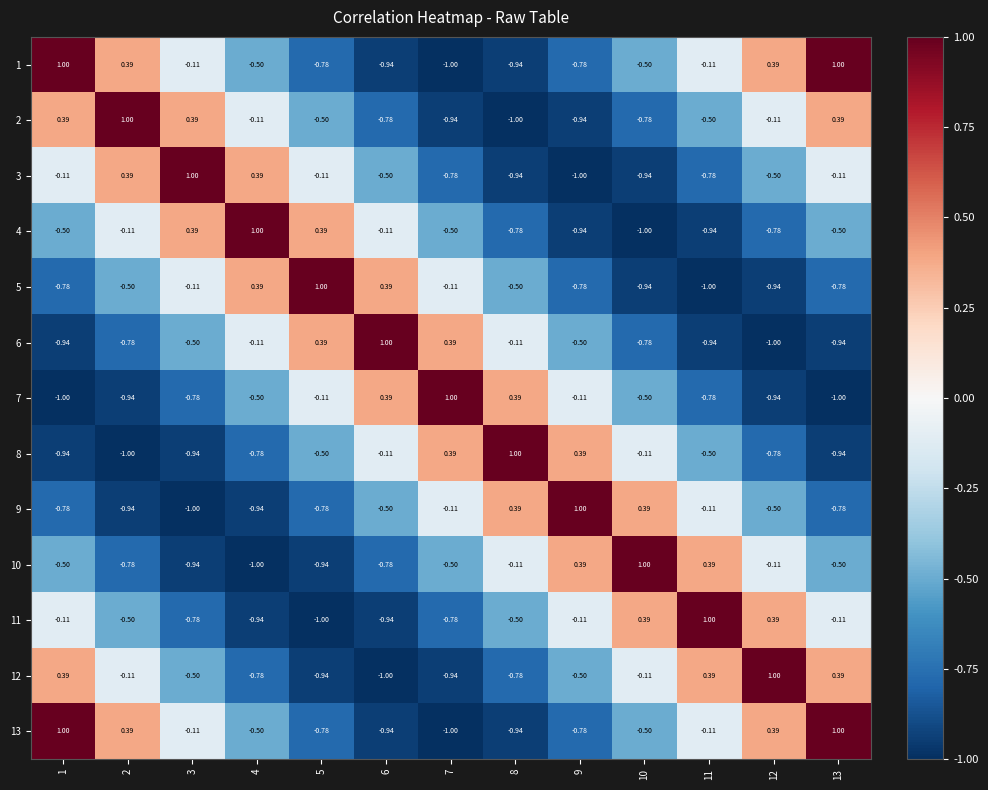

Is the value of 3 at 3 greater than the value of 12 at 13?

Yes